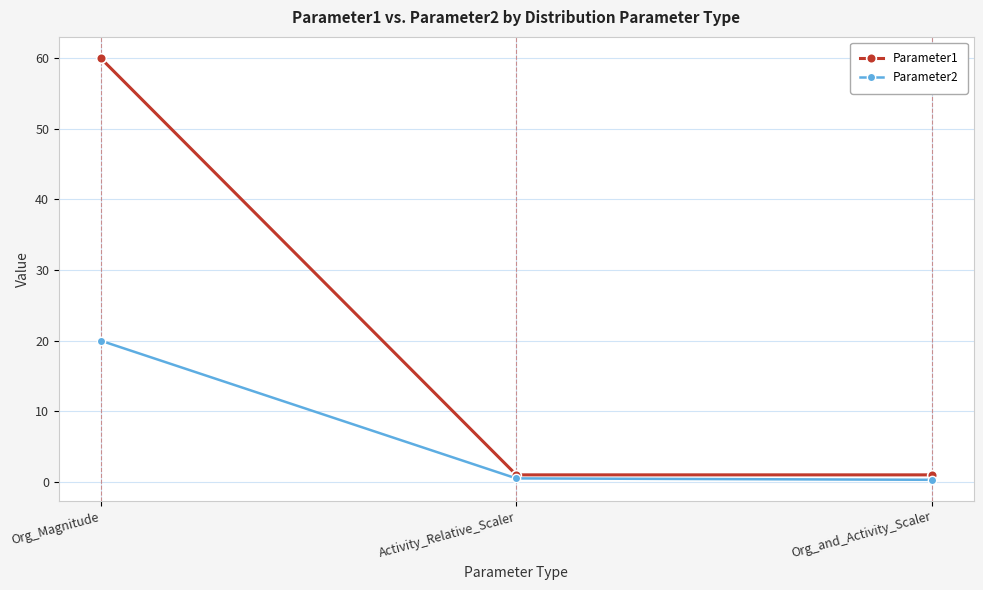

The Parameter1 series shows 85.2 at Org_Magnitude. True or false?

False